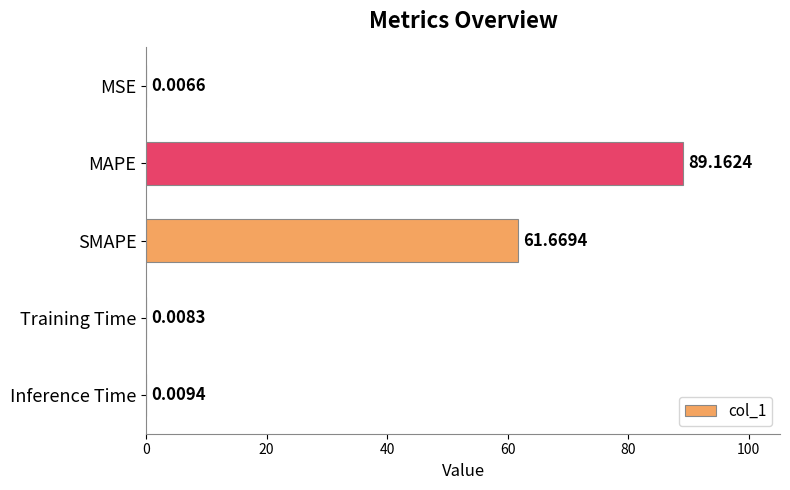

What is the greatest value displayed?

89.2